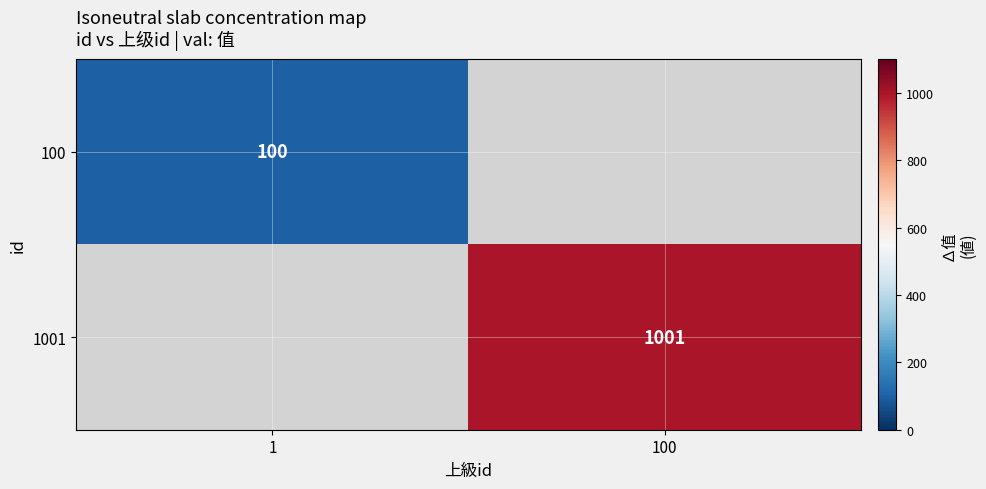

Count the number of data series in this chart.

2